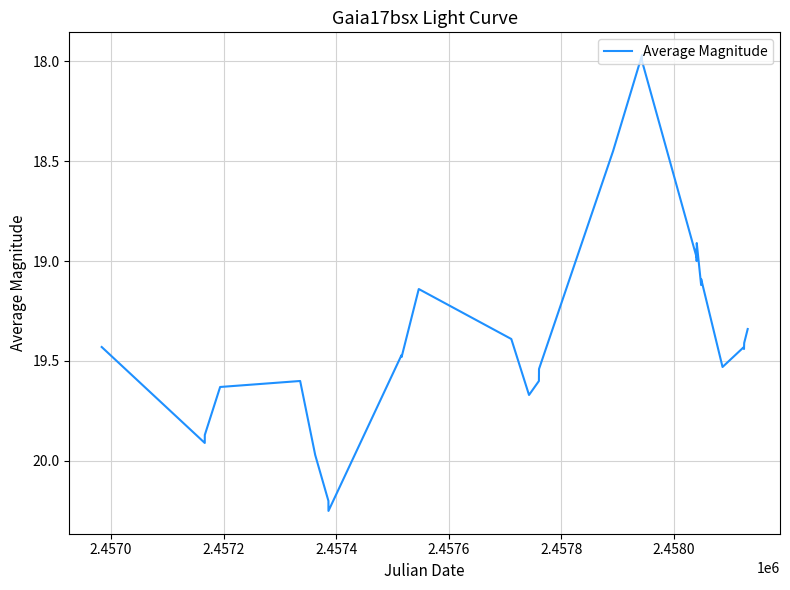

How many series are shown in this chart?

1